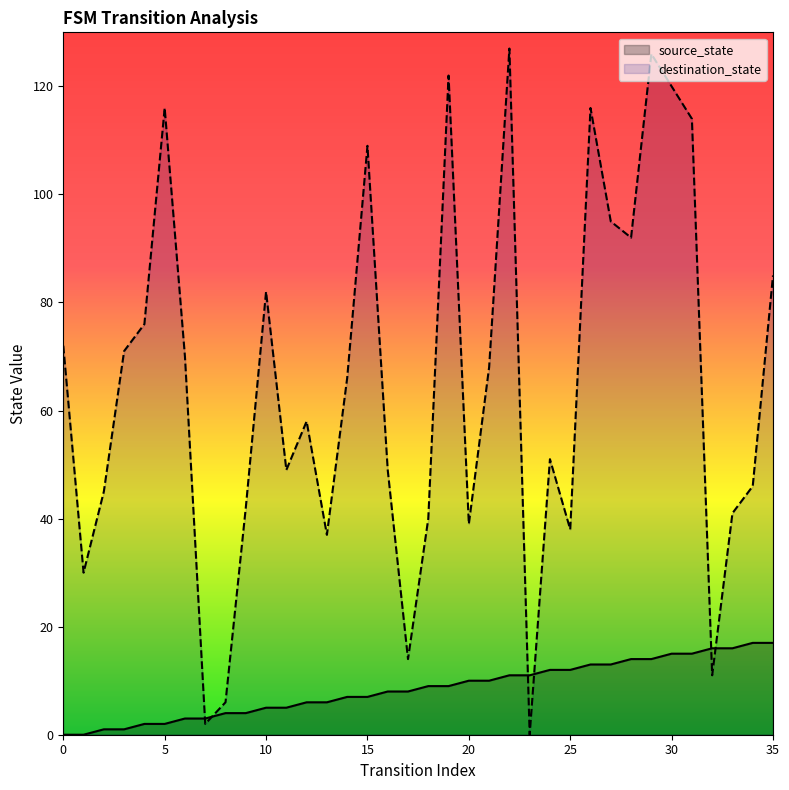

At how many categories does at least one series exceed 32?

30